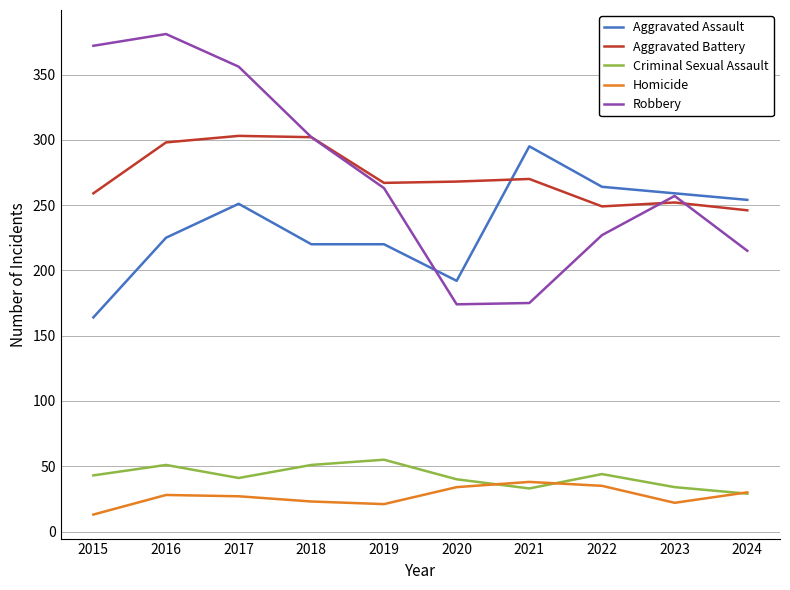

Does the chart have visible grid lines?

Yes